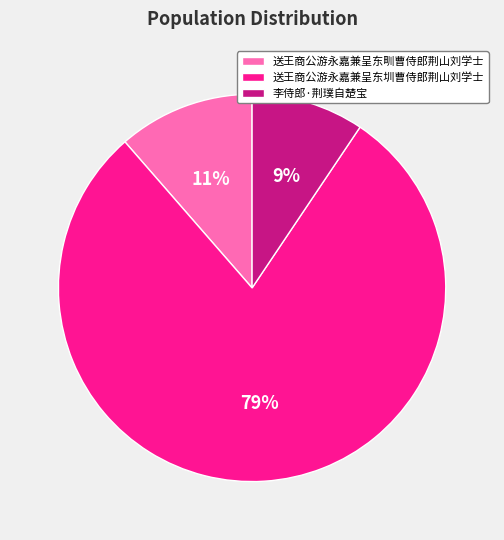

Which category has the biggest portion of the pie?

送王商公游永嘉兼呈东圳曹侍郎荆山刘学士